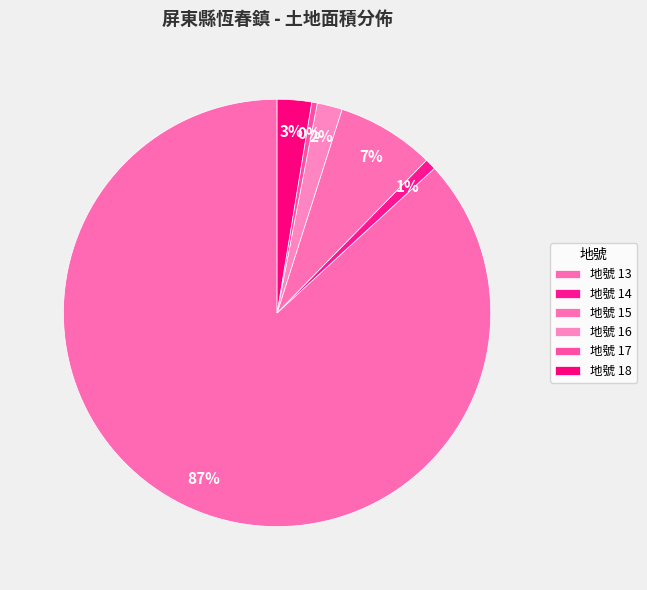

Is there any slice that represents more than half of the pie?

Yes